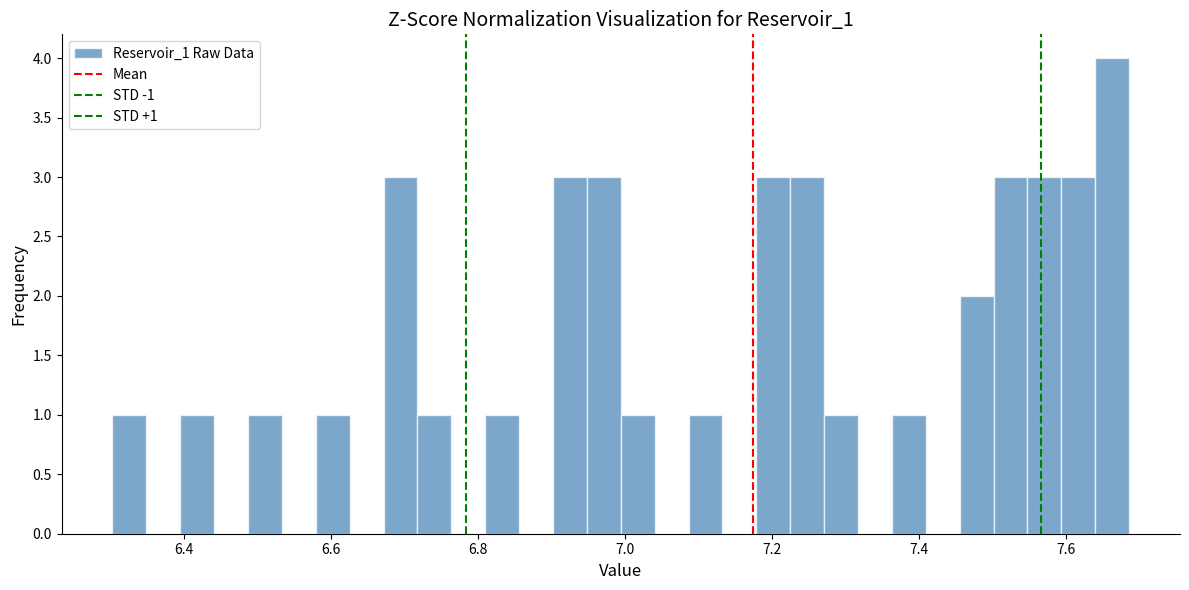

Around what value on the x-axis is the tallest bar? Give the approximate position of its centre, as read against the axis.

7.66